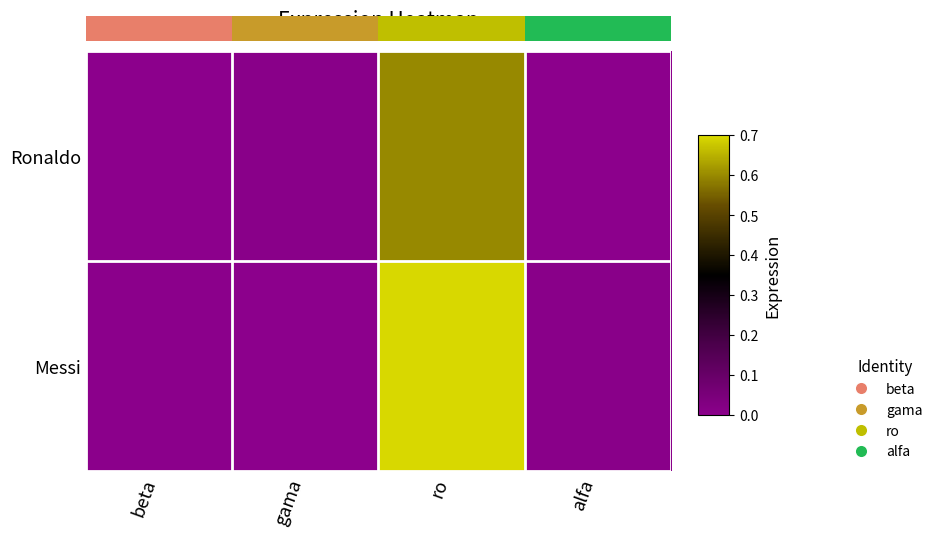

Rank the series by their average value, from lowest to highest.

Ronaldo, Messi